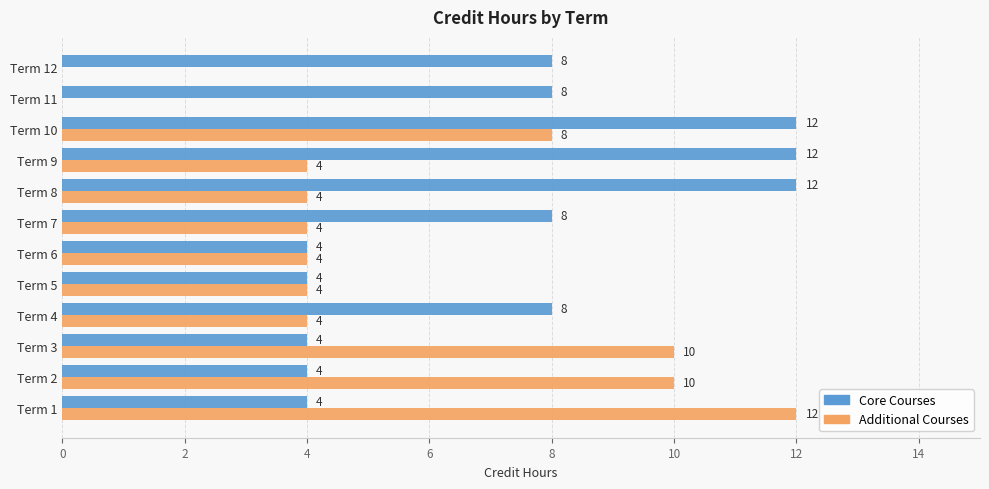

The Additional Courses series shows 12 at Term 1. True or false?

True